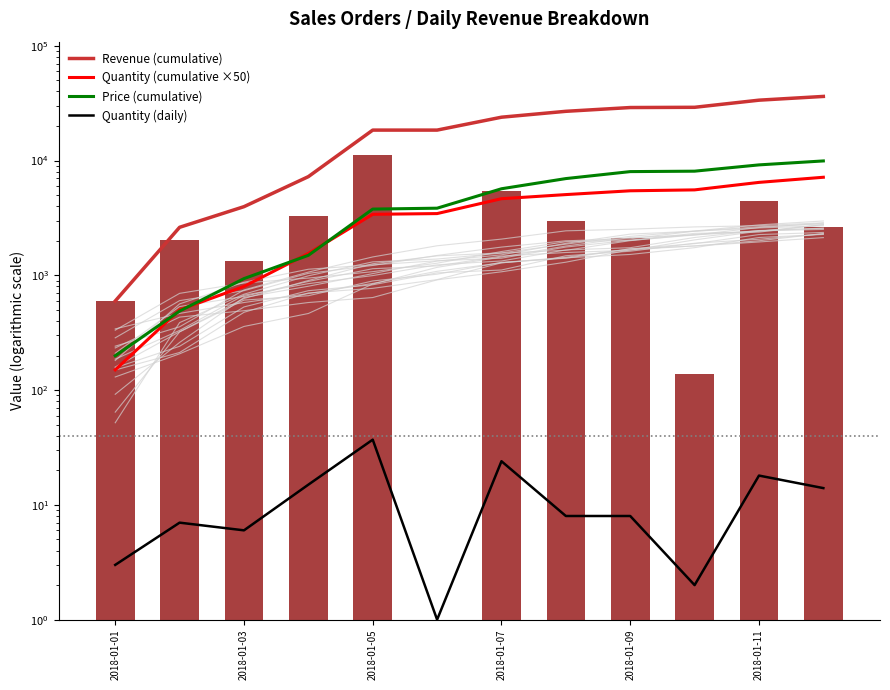

What is the greatest value displayed?

36179